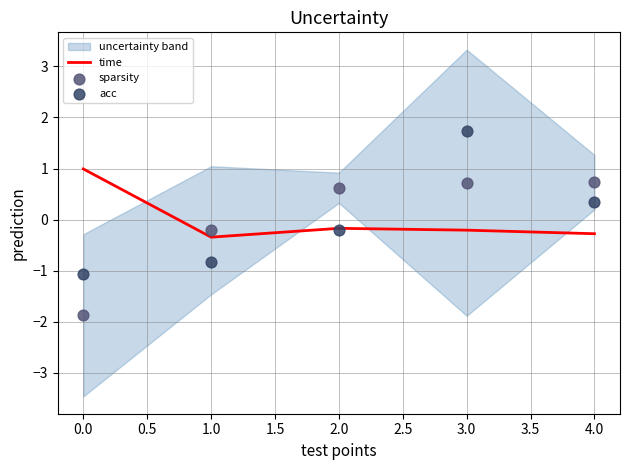

The time series shows 0.5 at 0.0. True or false?

False